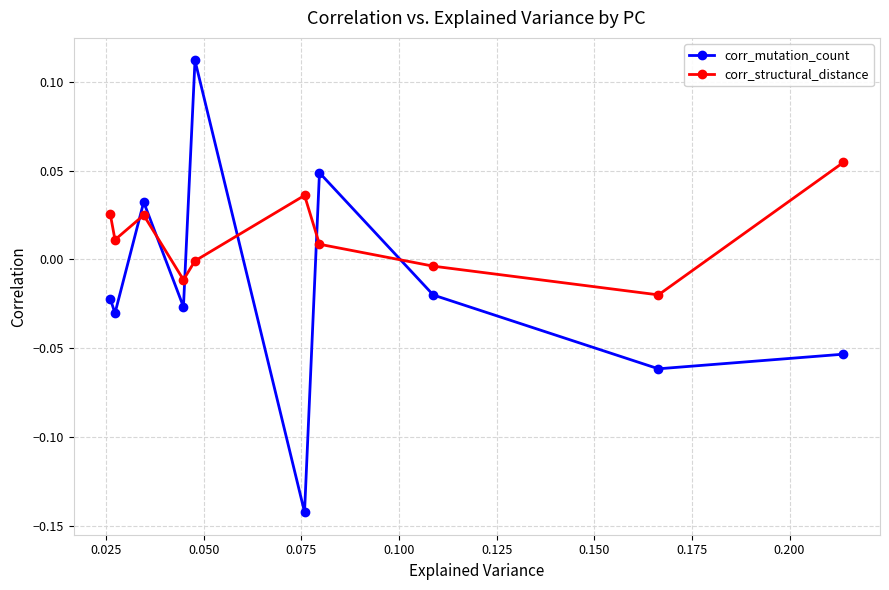

Which series has the widest spread of values?

corr_mutation_count